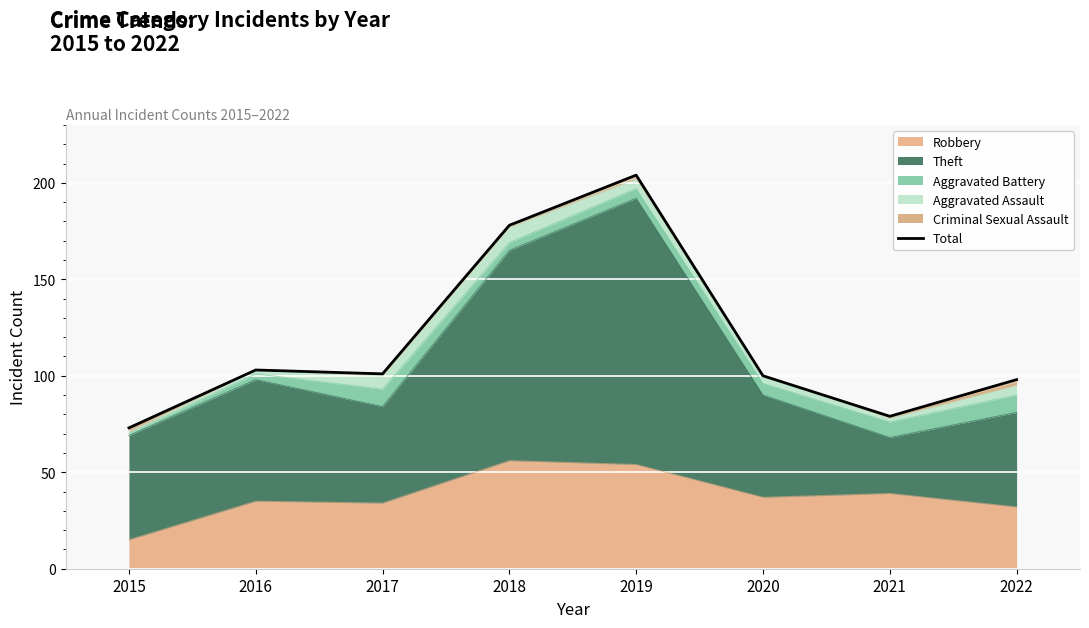

What is the minimum value shown in the chart?

73